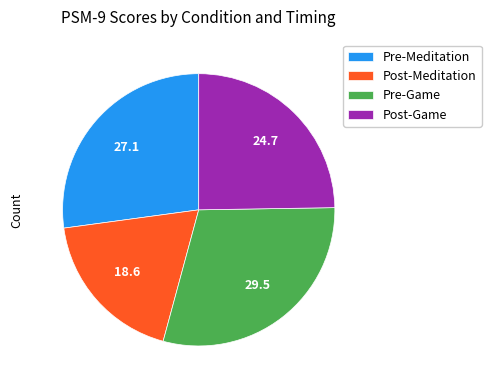

Combined, do Post-Meditation and Pre-Meditation account for over 50%?

No